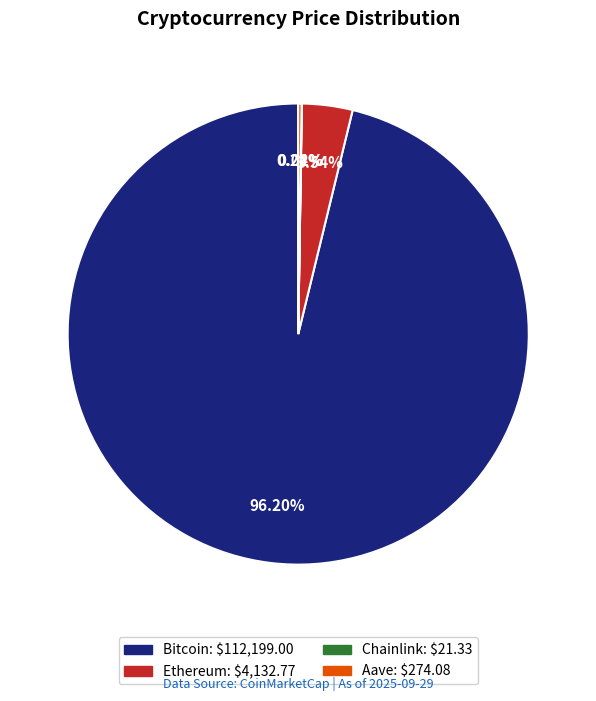

Which slice is the largest?

Bitcoin